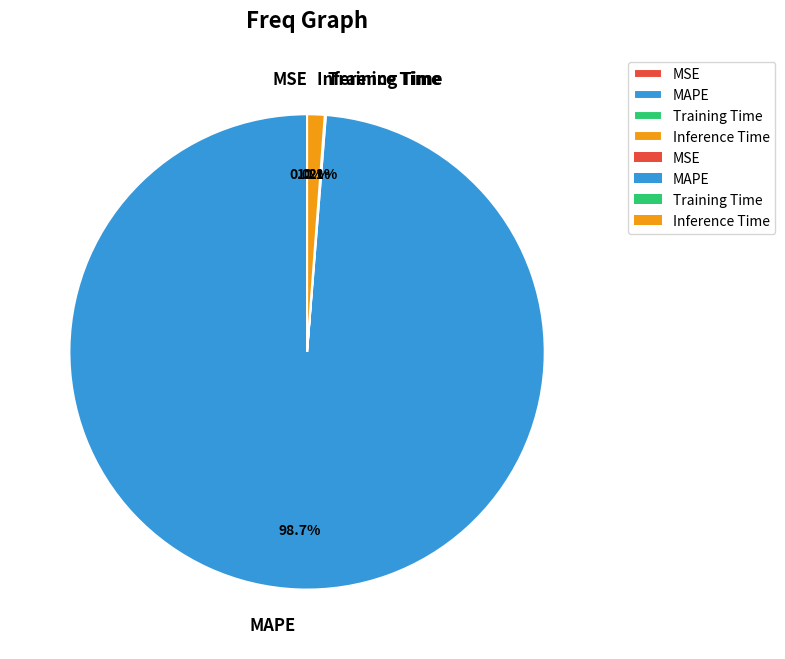

Does Inference Time represent more than half of the total?

No